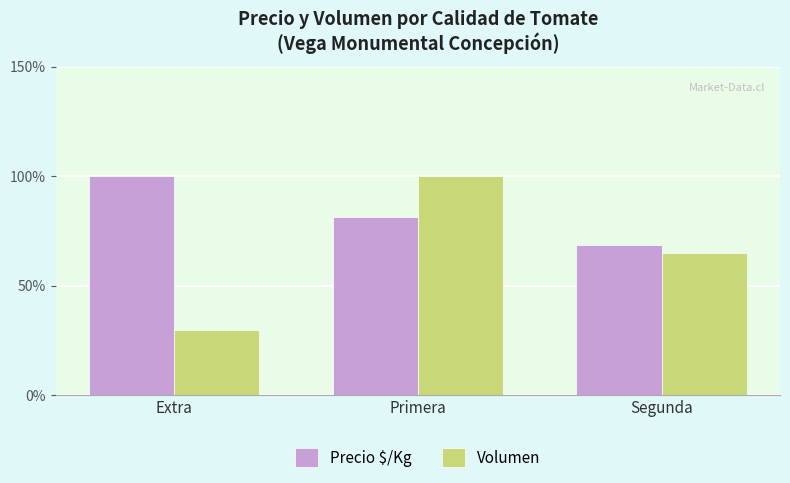

Which label corresponds to the smallest value in the chart?

Extra